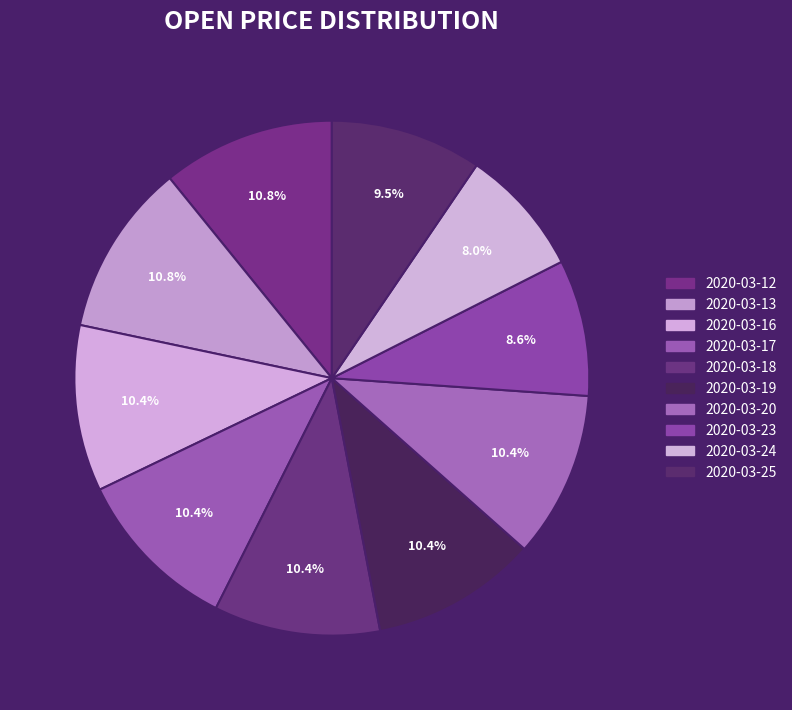

To the nearest percent, what is the average slice percentage?

10%